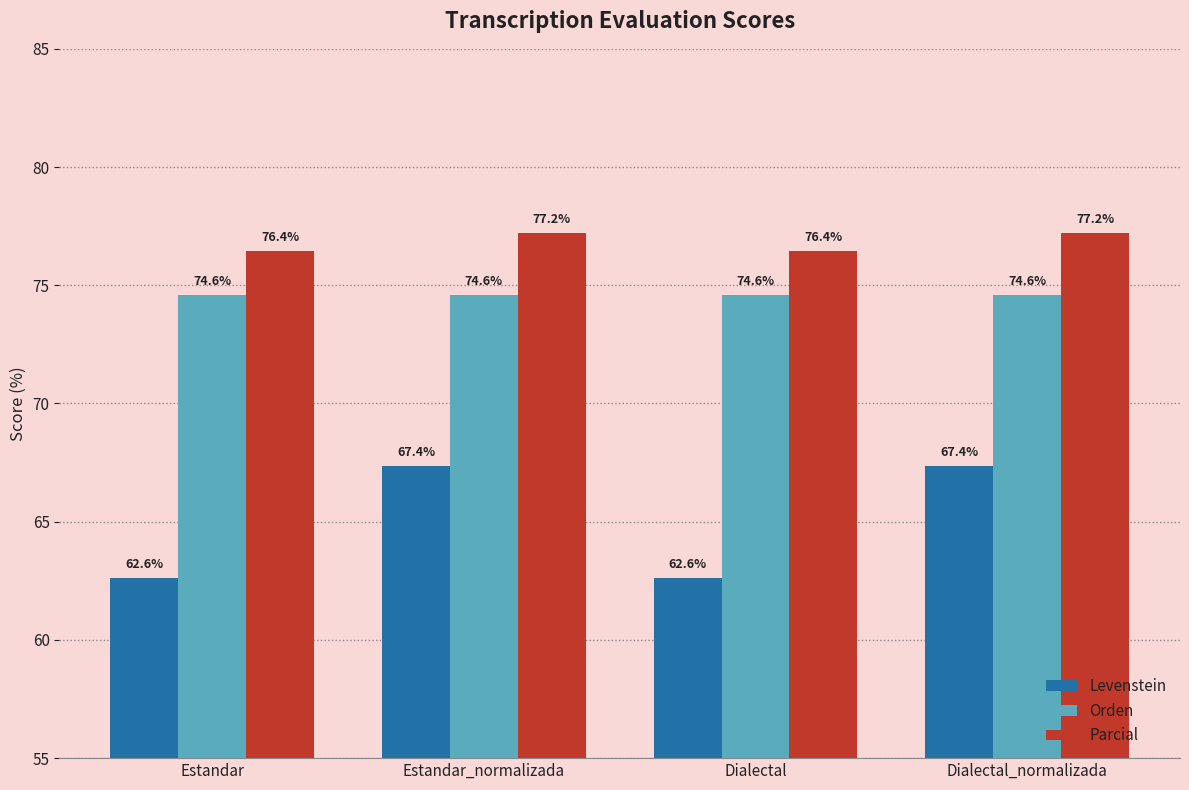

Which series has the largest range (max minus min)?

Levenstein